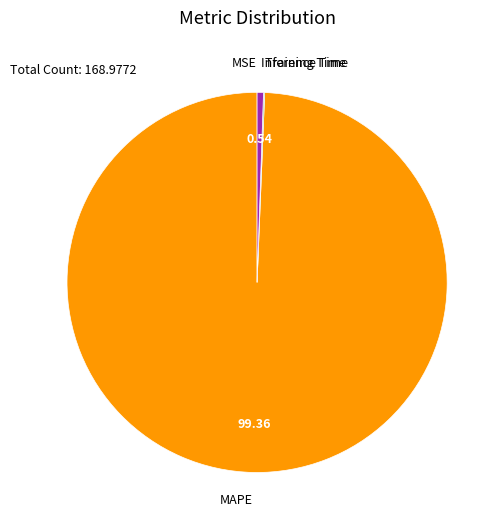

What is the largest slice in the pie chart?

MAPE